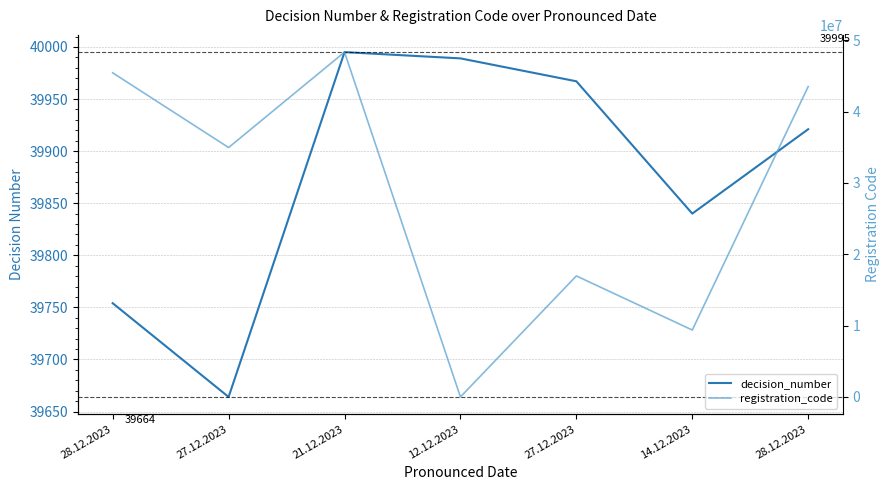

What is the sum of all registration_code values?

198579562